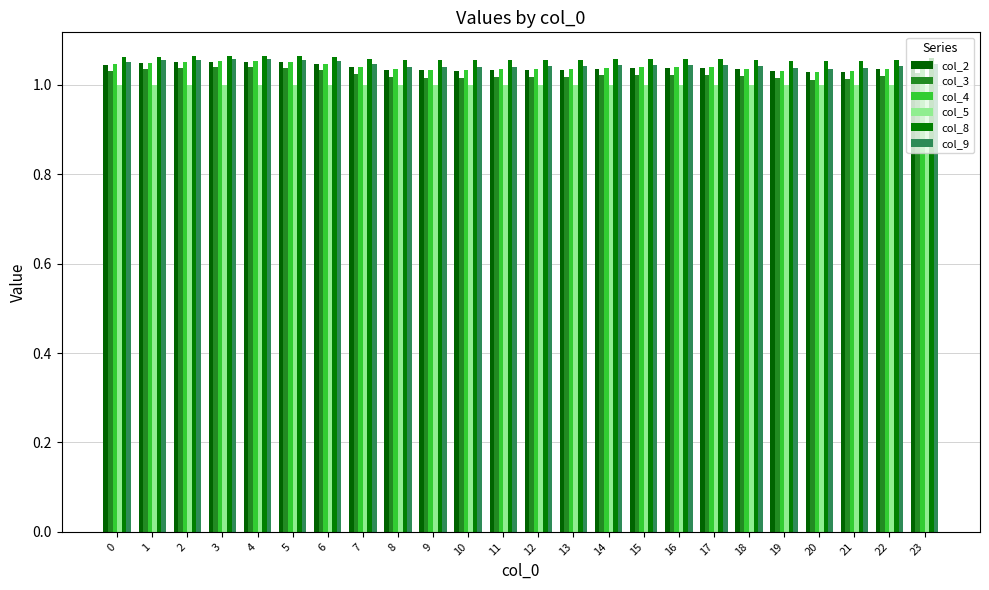

At 12, list the series in order from smallest to largest.

col_5, col_3, col_2, col_4, col_9, col_8